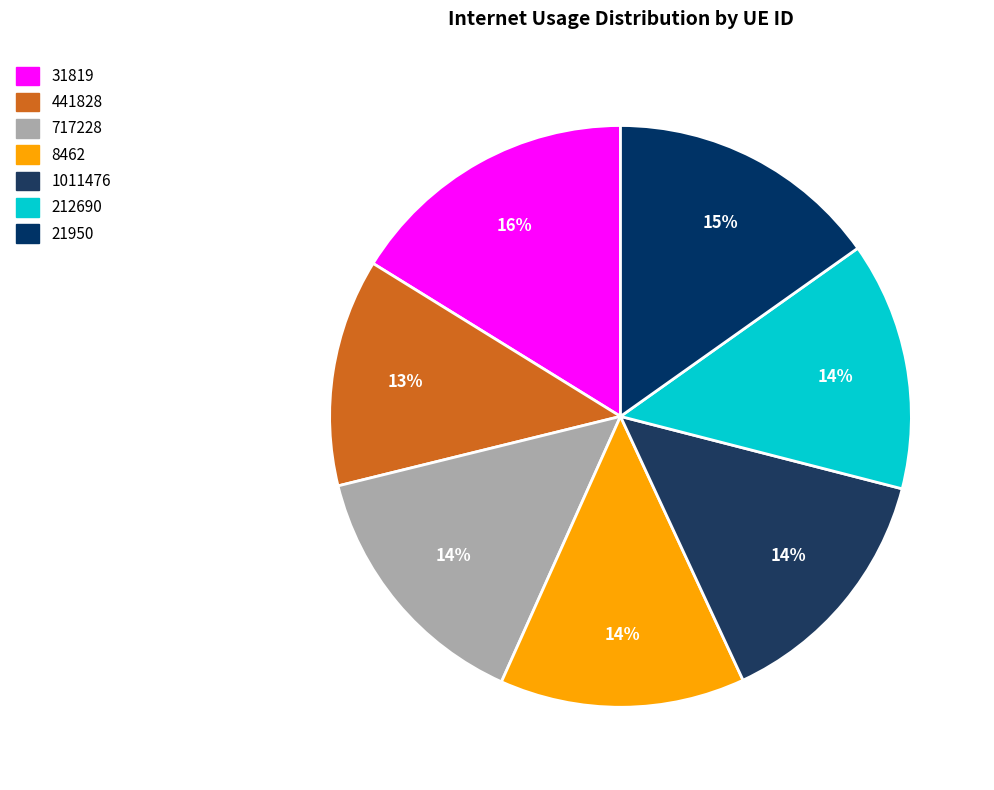

To the nearest percent, what percentage of the pie is 21950?

15%